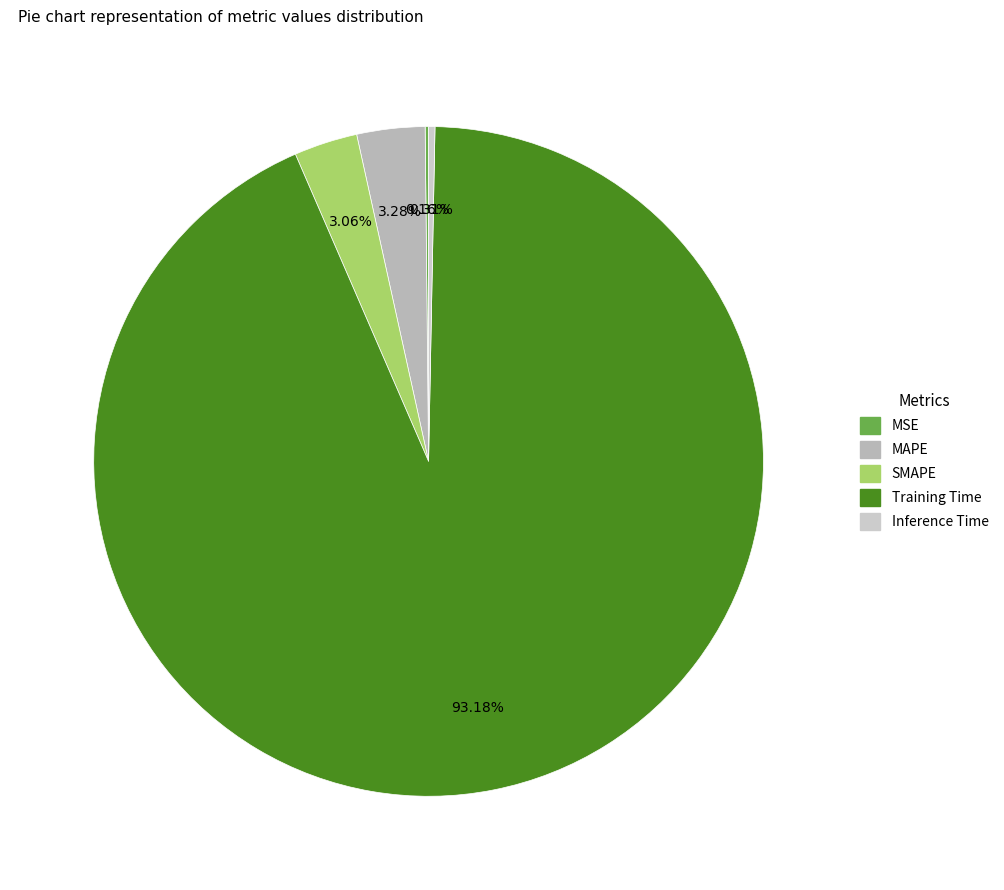

Does any single category account for the majority?

Yes